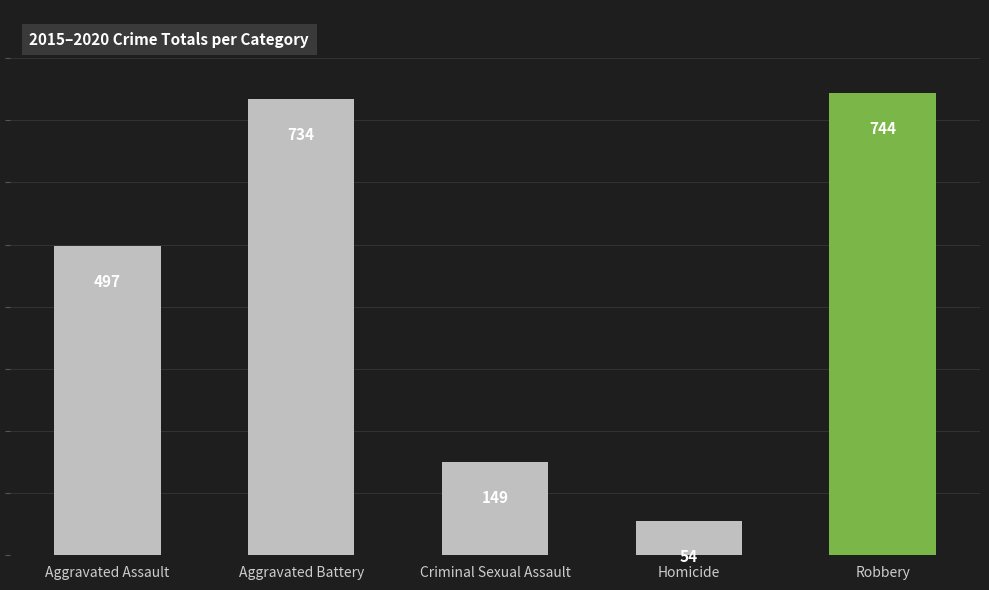

Which category has the highest value across all series?

Robbery